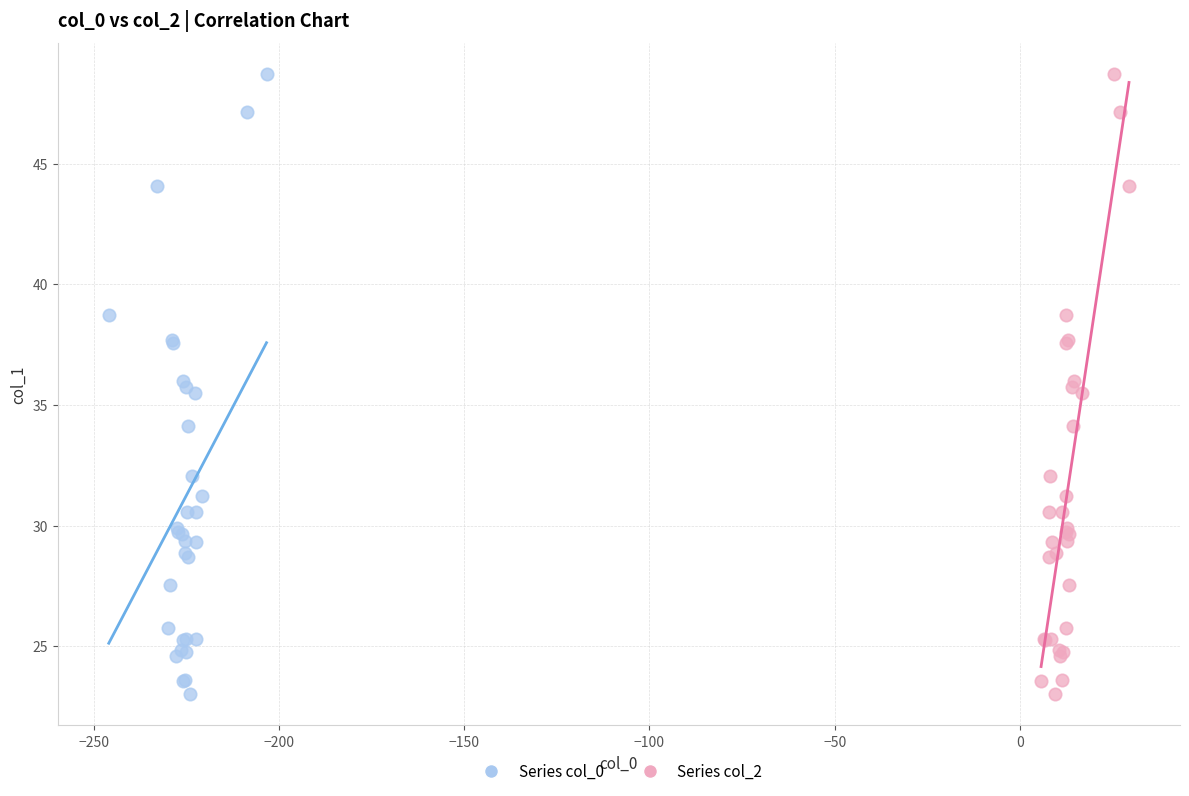

What are all the series names shown in the legend?

Series col_0, Series col_2